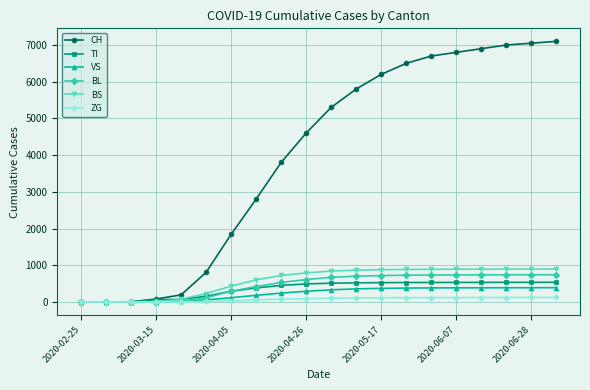

What is the maximum value for BL?

741